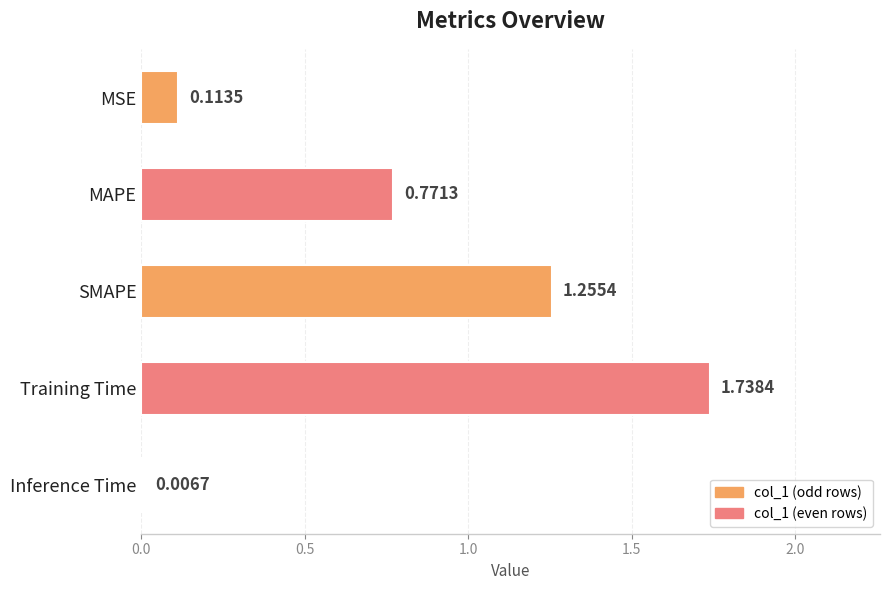

Approximately how many times larger is the value at MAPE compared to SMAPE?

0.6